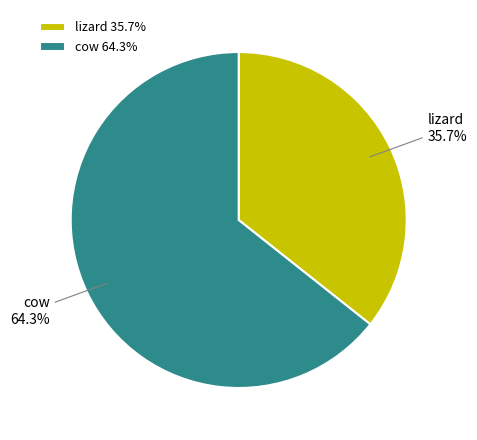

Which has a higher value, lizard or cow?

cow